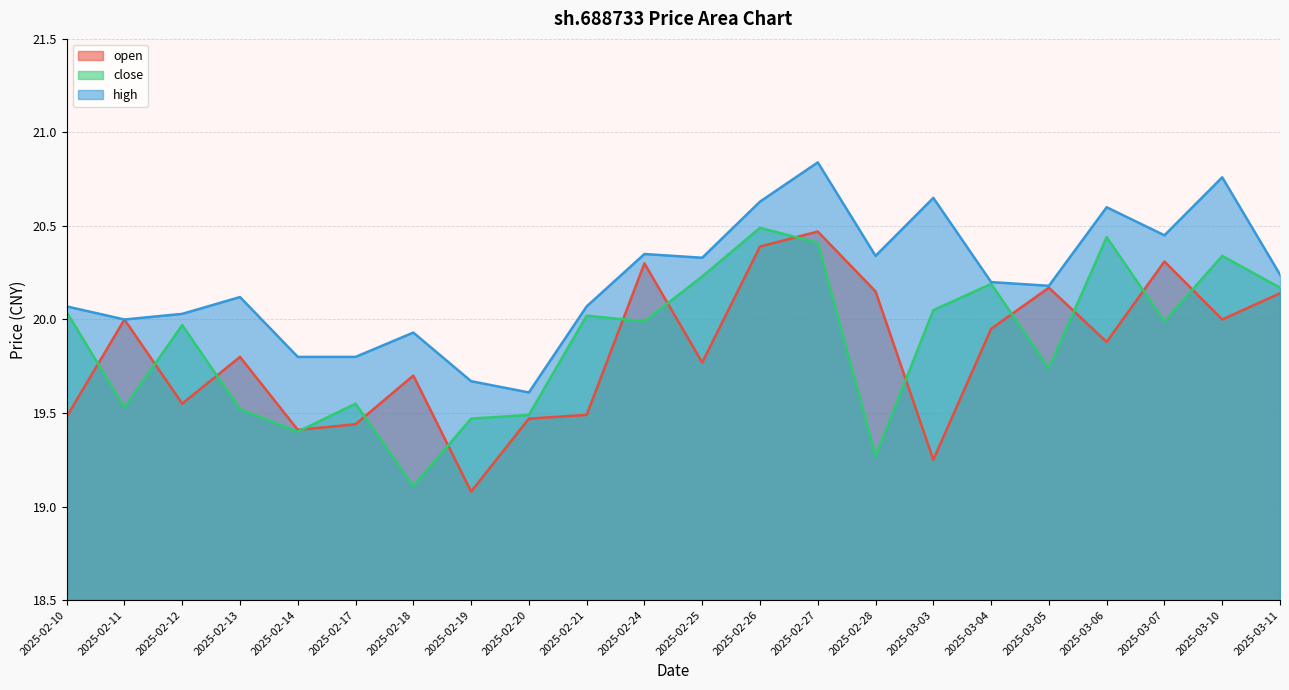

Count the number of categories in the chart.

22